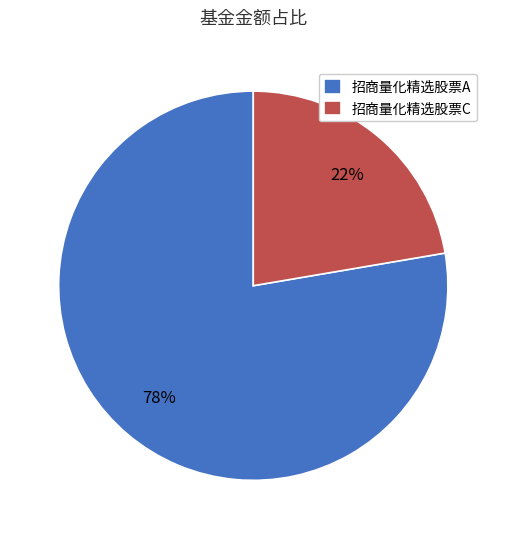

How many segments does this pie chart have?

2